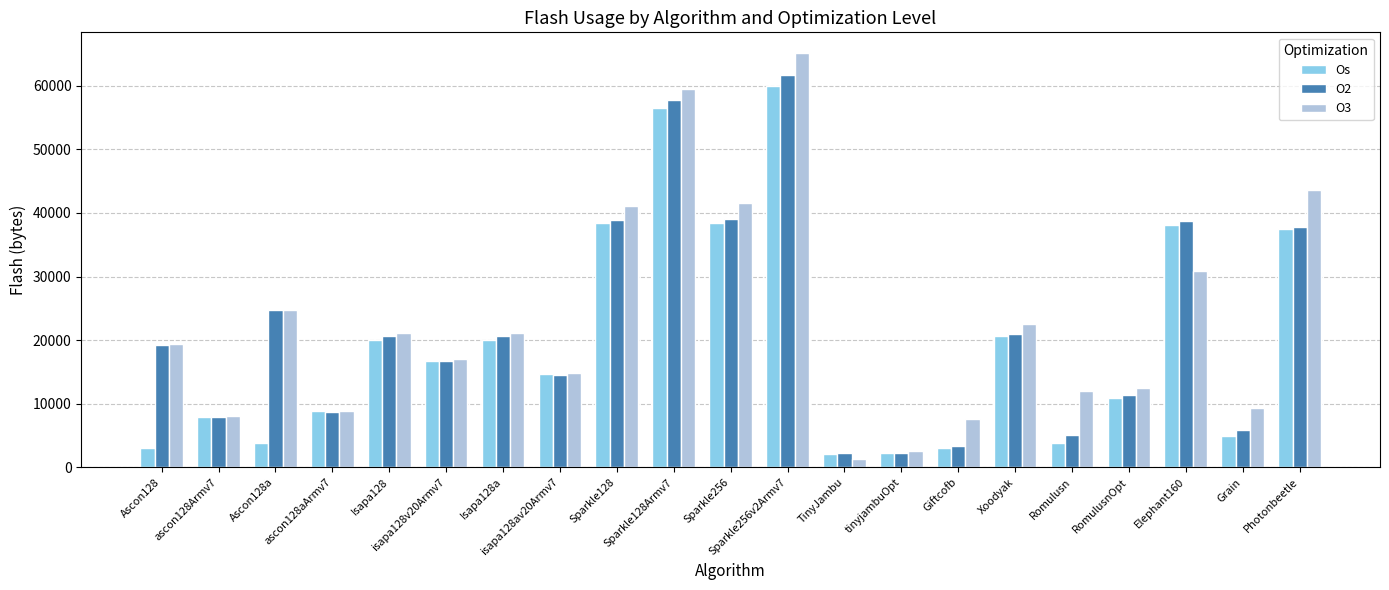

Which series has the widest spread of values?

O3